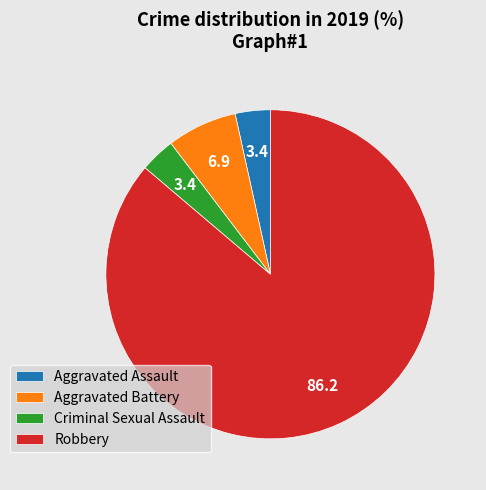

Does Aggravated Assault account for over 50% of the chart?

No